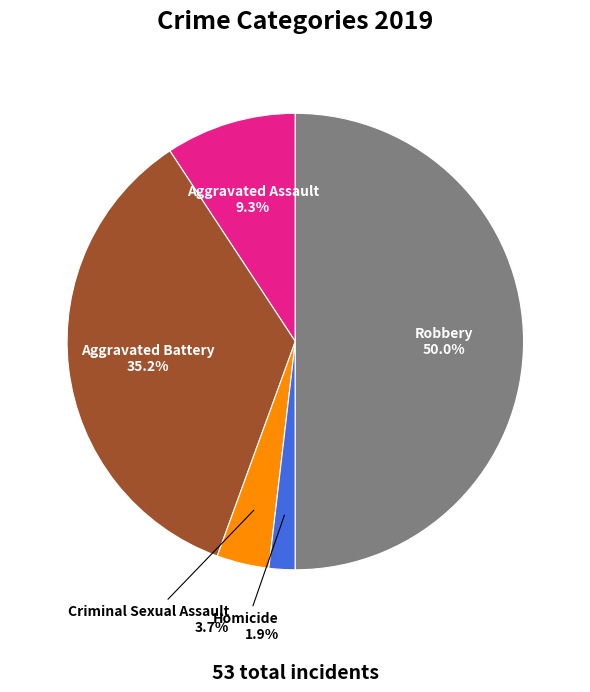

Do Homicide and Aggravated Assault together represent more than half of the pie?

No